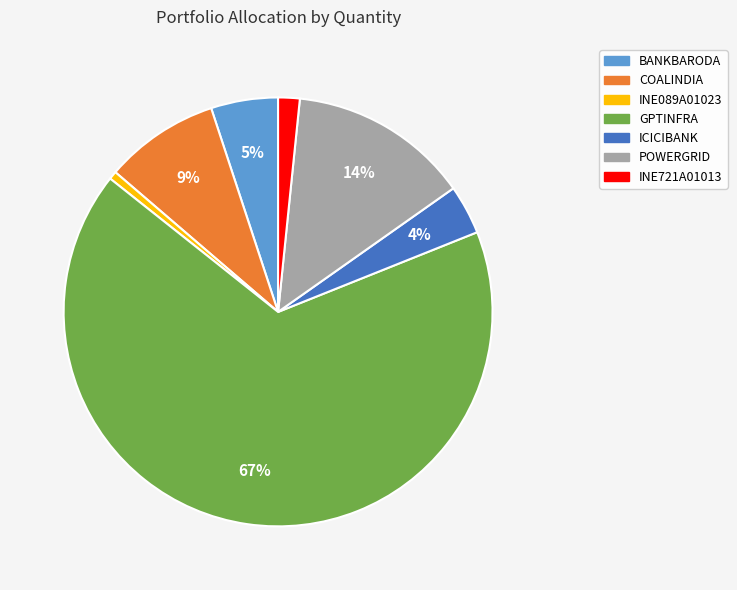

How many segments does this pie chart have?

7